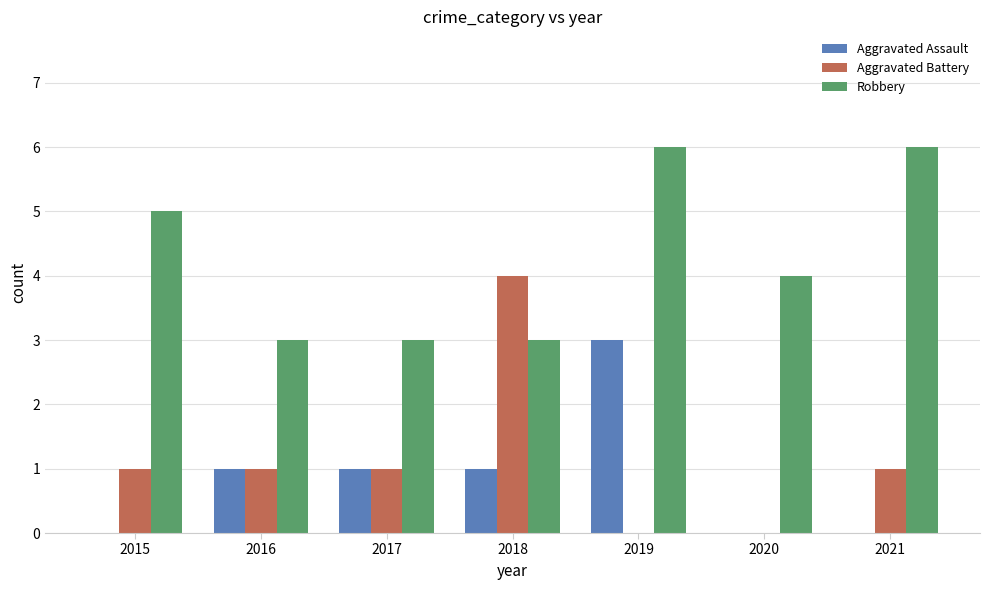

At which label does Aggravated Battery reach its peak?

2018